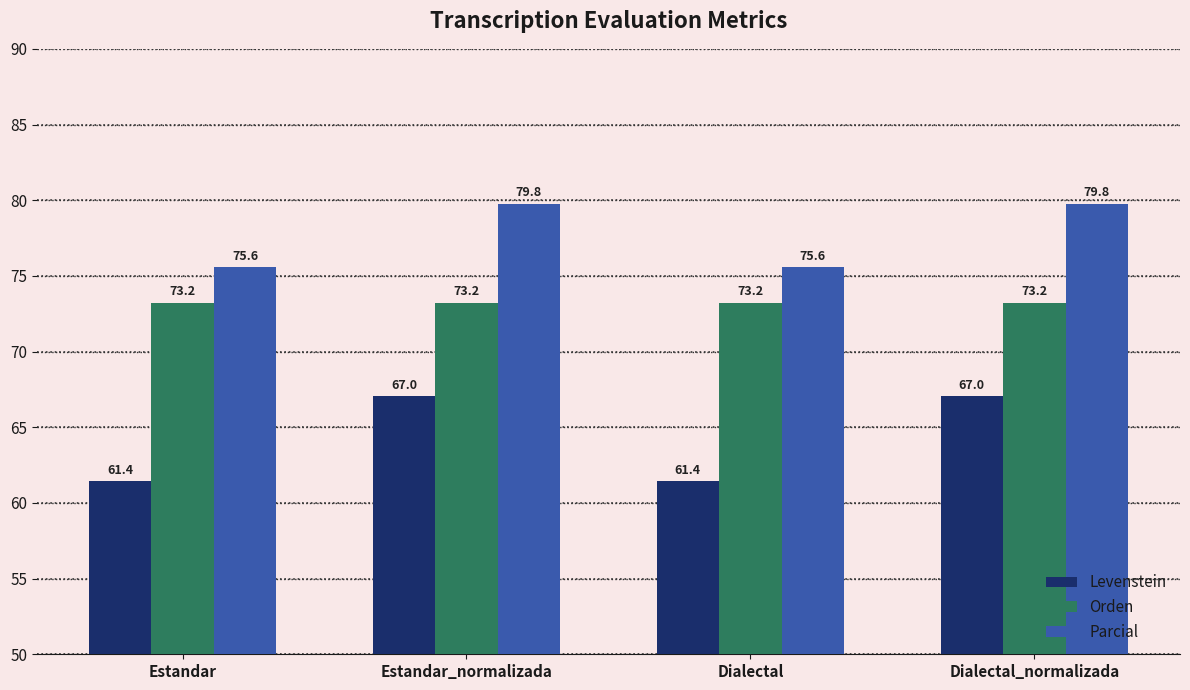

Rank the series by their maximum value, from lowest to highest.

Levenstein, Orden, Parcial